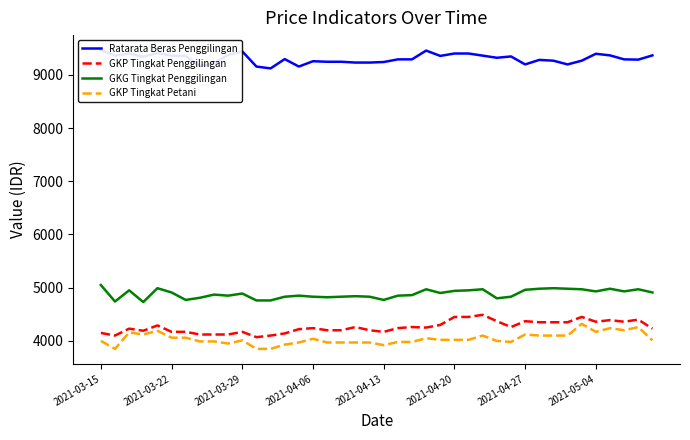

Reading left to right, what are all the values shown in this chart?

Ratarata Beras Penggilingan: 9465	9360	9400	9340	9410	9360	9350	9165	9215	9375	9440	9155	9120	9295	9155	9255	9245	9245	9230	9230	9240	9290	9290	9455	9355	9400	9400	9360	9320	9345	9195	9280	9265	9195	9265	9395	9365	9290	9285	9365
GKP Tingkat Penggilingan: 4150	4100	4230	4190	4290	4170	4170	4120	4120	4120	4170	4070	4100	4140	4220	4240	4200	4200	4260	4200	4170	4240	4260	4250	4300	4450	4450	4490	4370	4260	4370	4350	4350	4350	4450	4360	4390	4360	4400	4230
GKG Tingkat Penggilingan: 5050	4740	4950	4730	4990	4910	4770	4810	4870	4850	4890	4760	4760	4830	4850	4830	4820	4830	4840	4830	4770	4850	4860	4970	4900	4940	4950	4970	4800	4830	4960	4980	4990	4980	4970	4930	4980	4930	4970	4910
GKP Tingkat Petani: 4000	3850	4160	4120	4190	4060	4060	3990	3990	3950	4010	3850	3850	3930	3970	4040	3970	3970	3970	3970	3920	3980	3980	4050	4020	4020	4020	4100	4000	3980	4120	4100	4100	4100	4320	4170	4240	4200	4260	4010